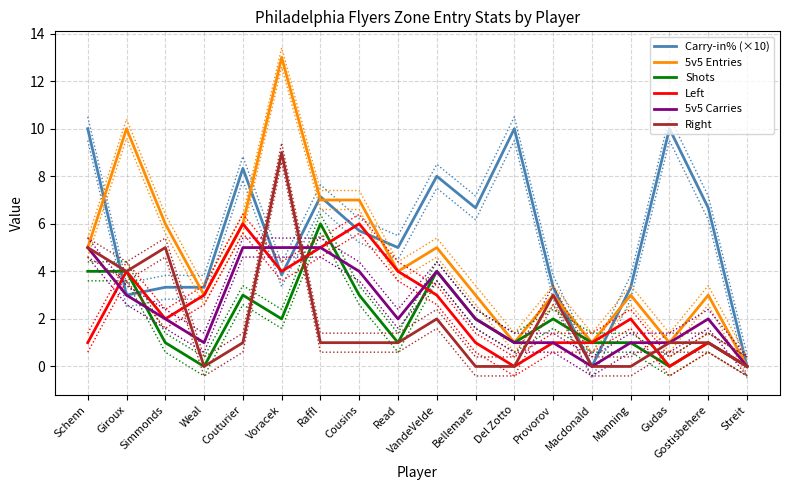

Between which two adjacent categories do Right and Carry-in% (×10) first intersect?

Schenn and Giroux